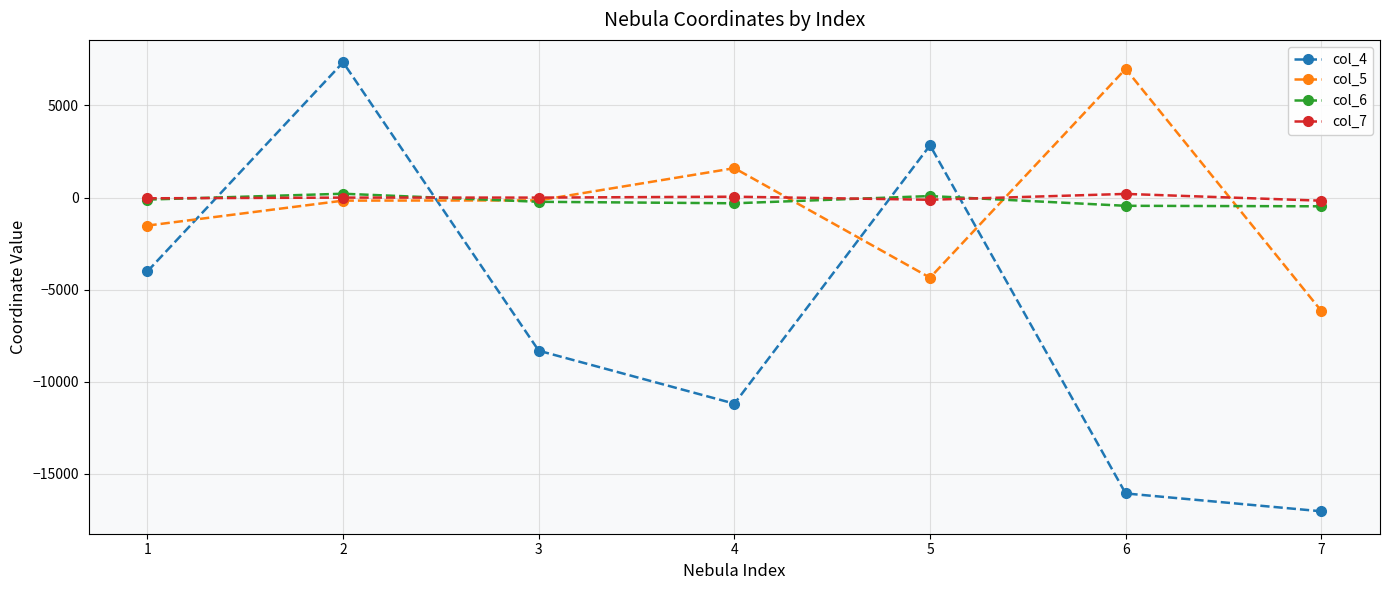

At which label is col_4 closest to -4844?

1